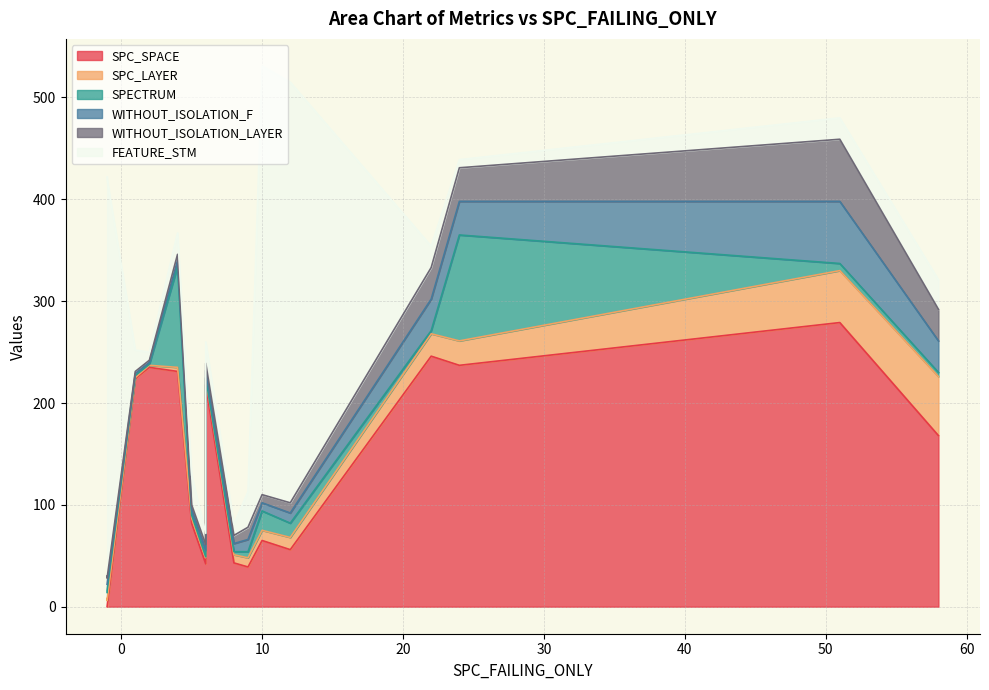

How many lines are shown in the chart?

6